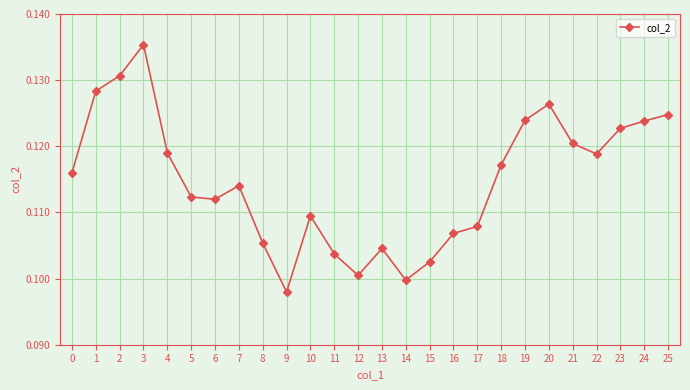

Is this an area chart (filled region under the line)?

No